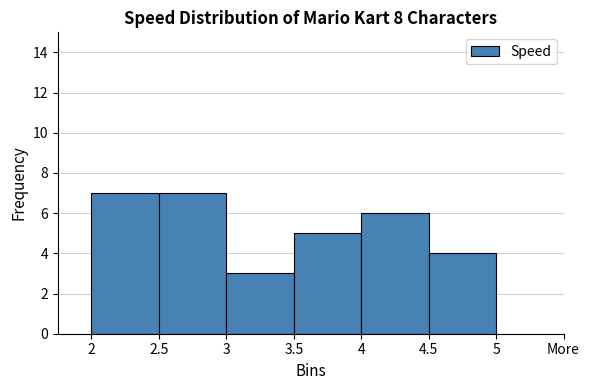

Reading left to right, extract all data points from this chart.

2=7	2.5=7	3=3	3.5=5	4=6	4.5=4